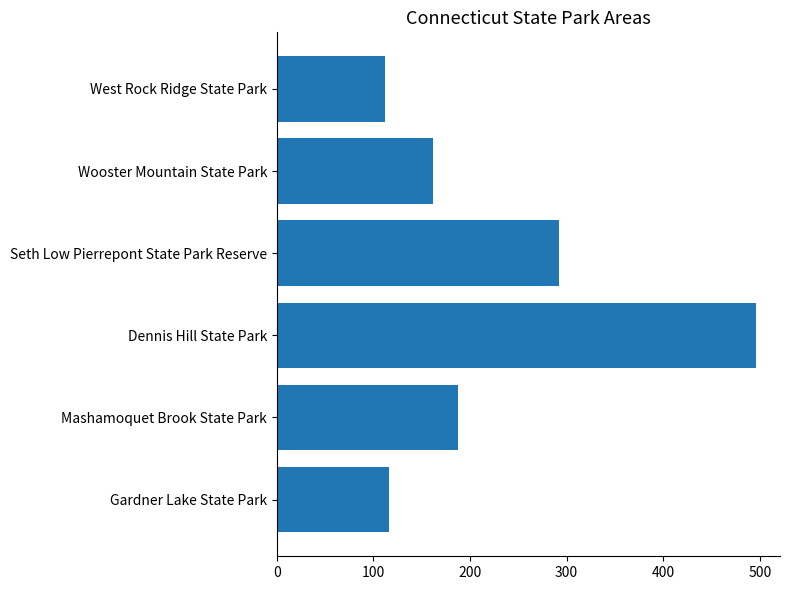

How many bars are there in total?

6